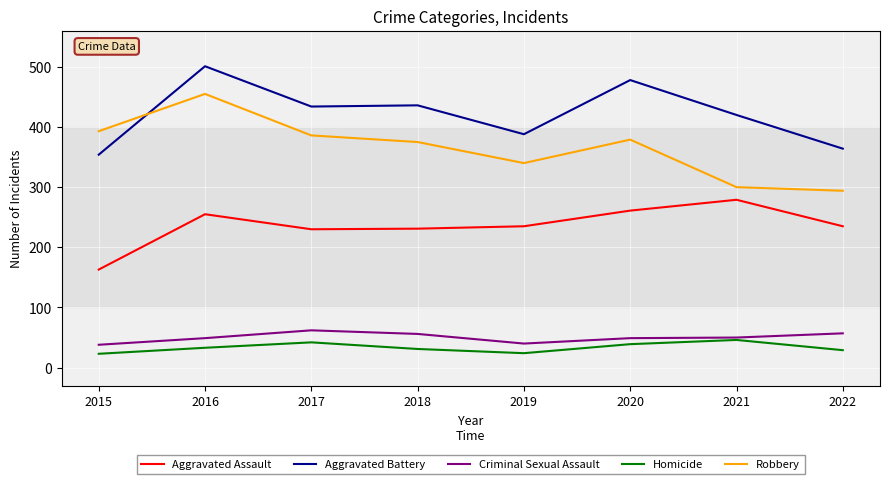

Which series ends up on top after the final intersection of Robbery and Aggravated Battery?

Aggravated Battery